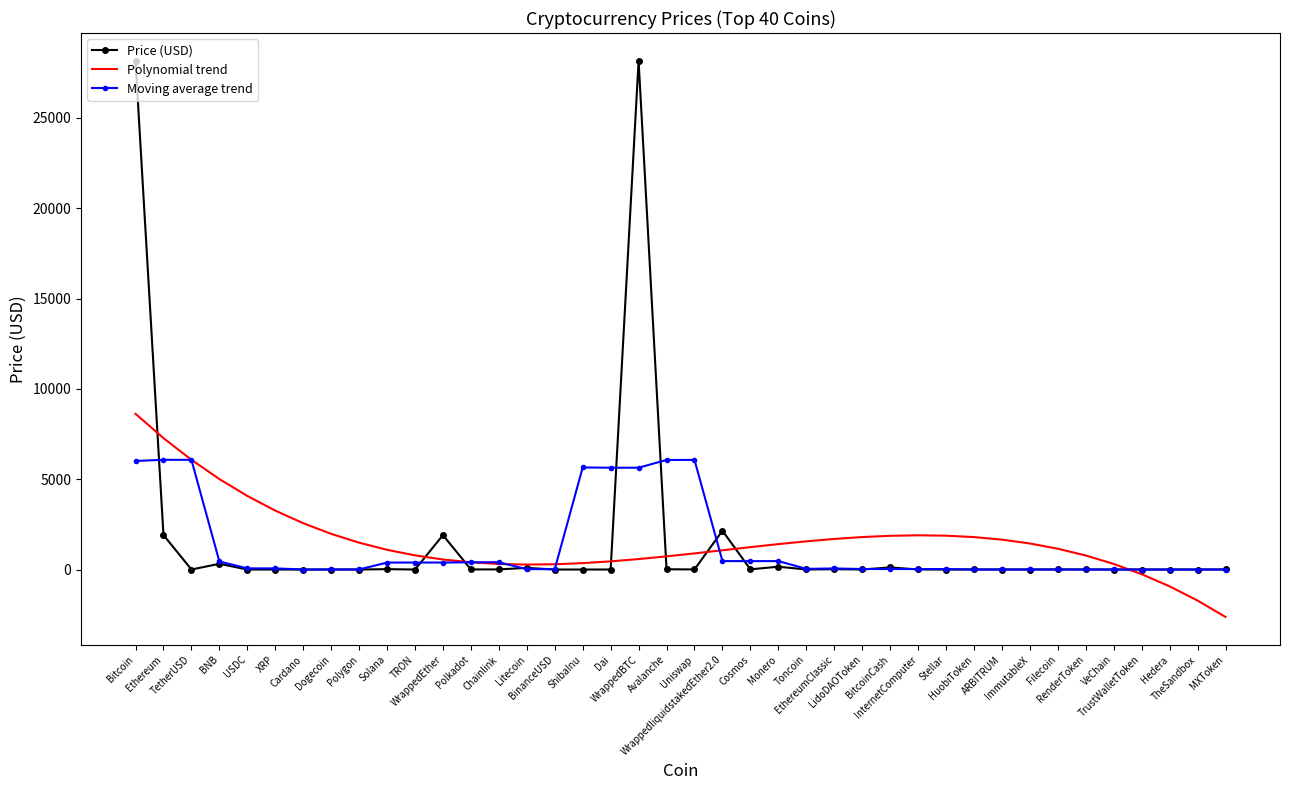

What is the sum of all Moving average trend values?

51417.4